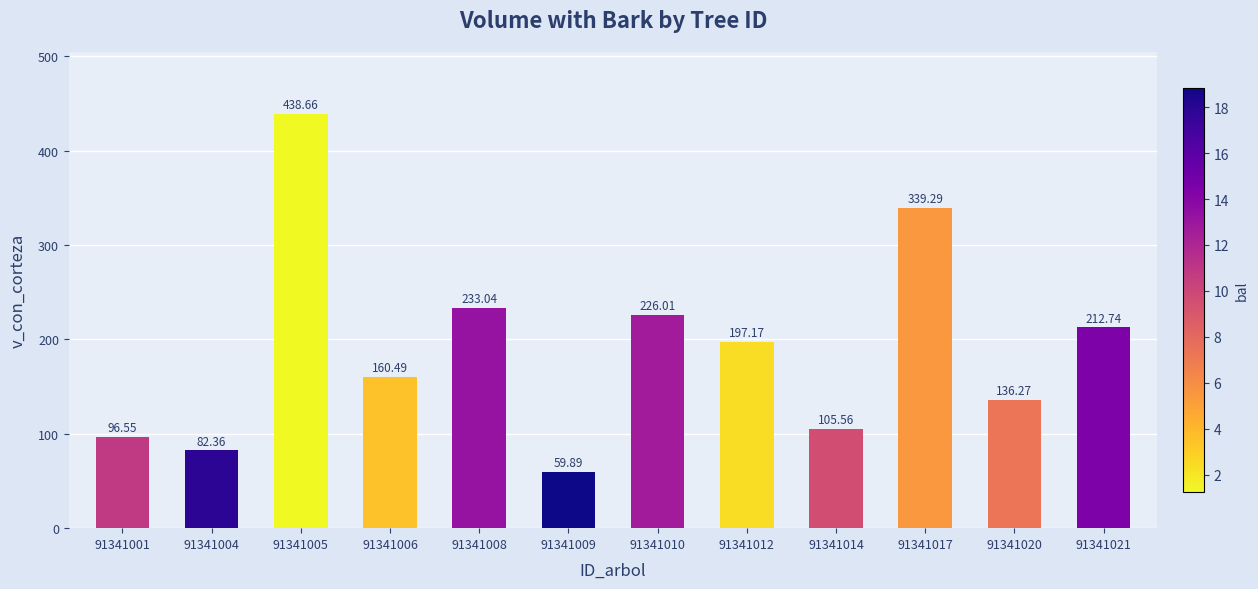

What is the maximum value shown in the chart?

438.7